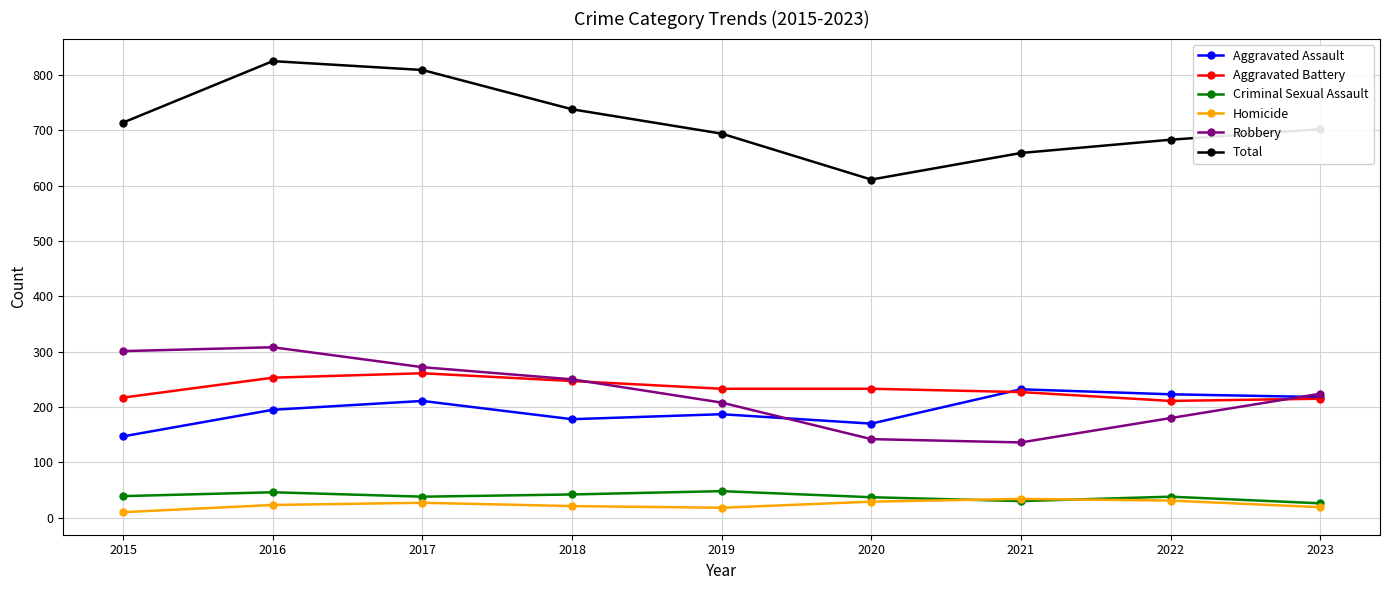

List the series in order of their peak value, highest first.

Total, Robbery, Aggravated Battery, Aggravated Assault, Criminal Sexual Assault, Homicide